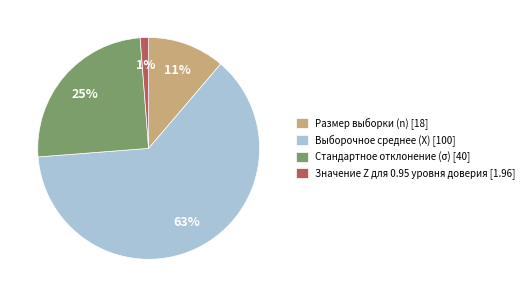

Which slice is the largest?

Выборочное среднее (X)